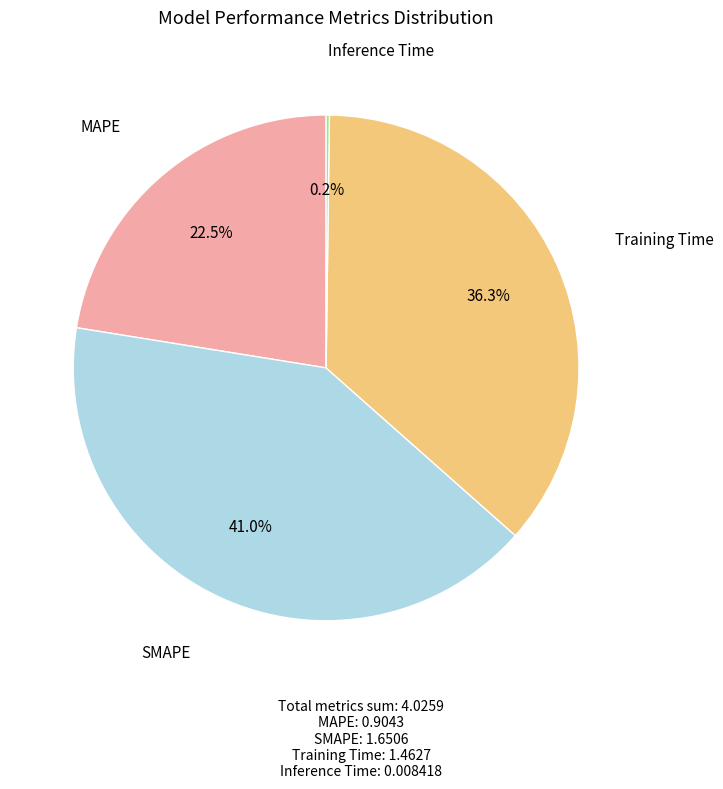

What portion of the pie excludes Training Time?

63.7%